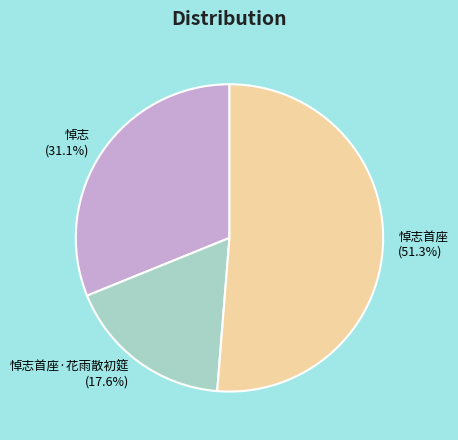

The 悼志首座·花雨散初筵 slice represents 29% of the pie. True or false?

False